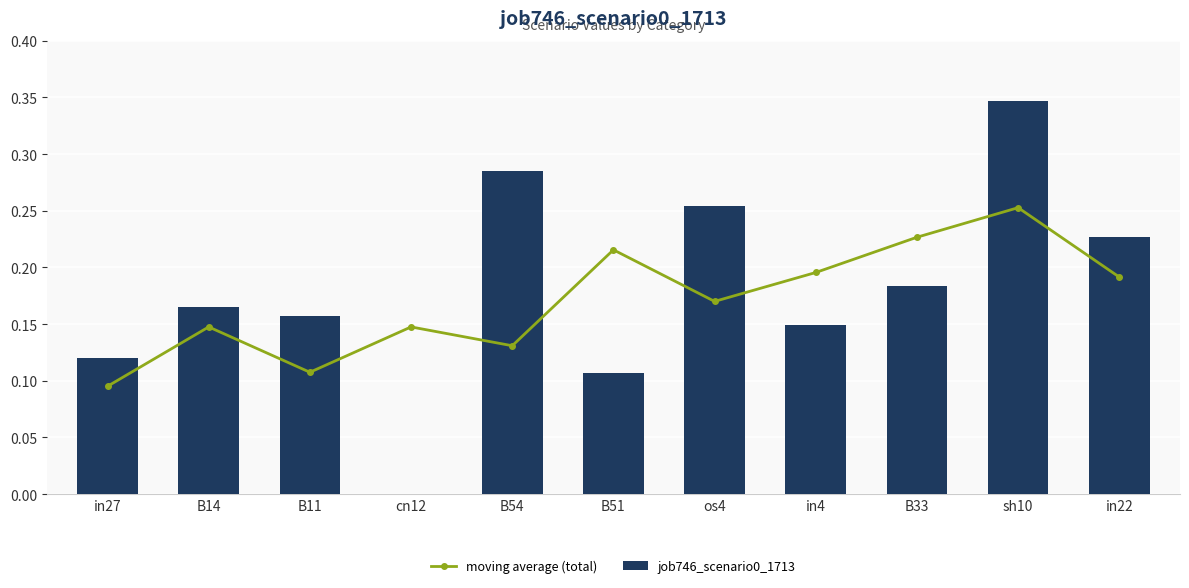

What position from the left is in4?

8